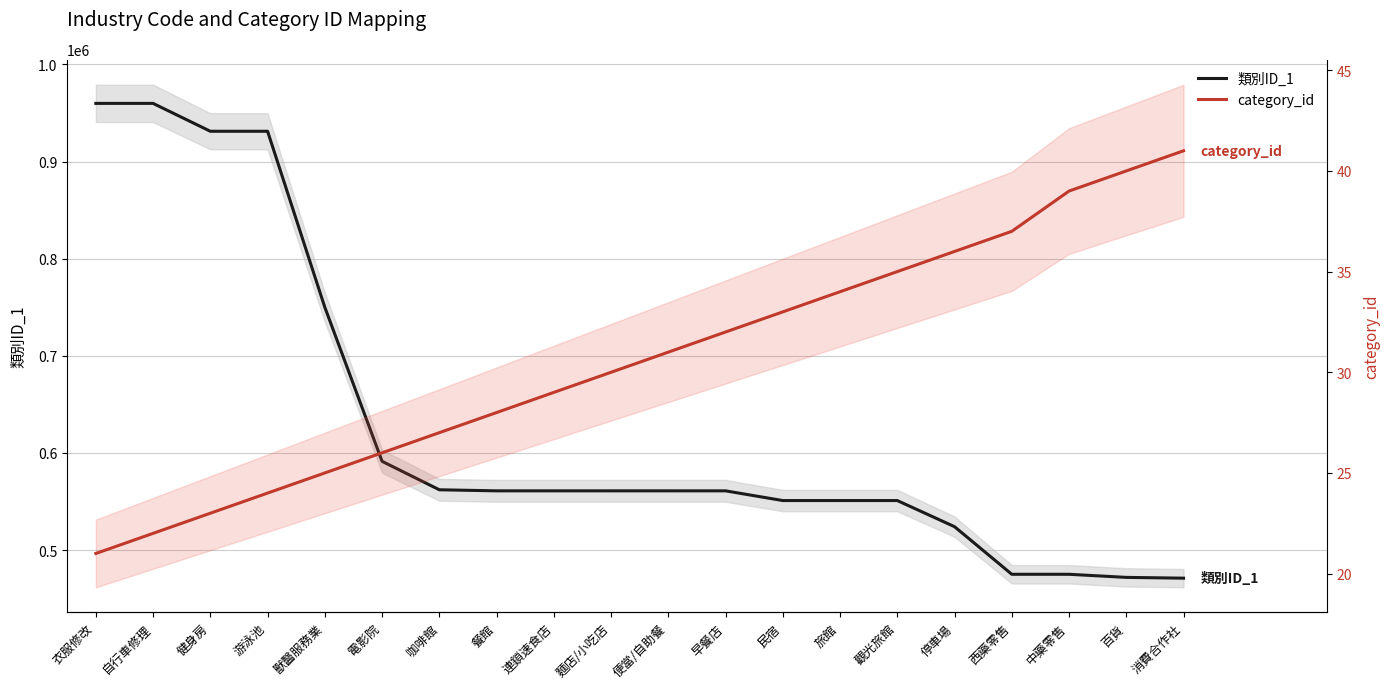

True or false: category_id and 類別ID_1 cross at least once.

False